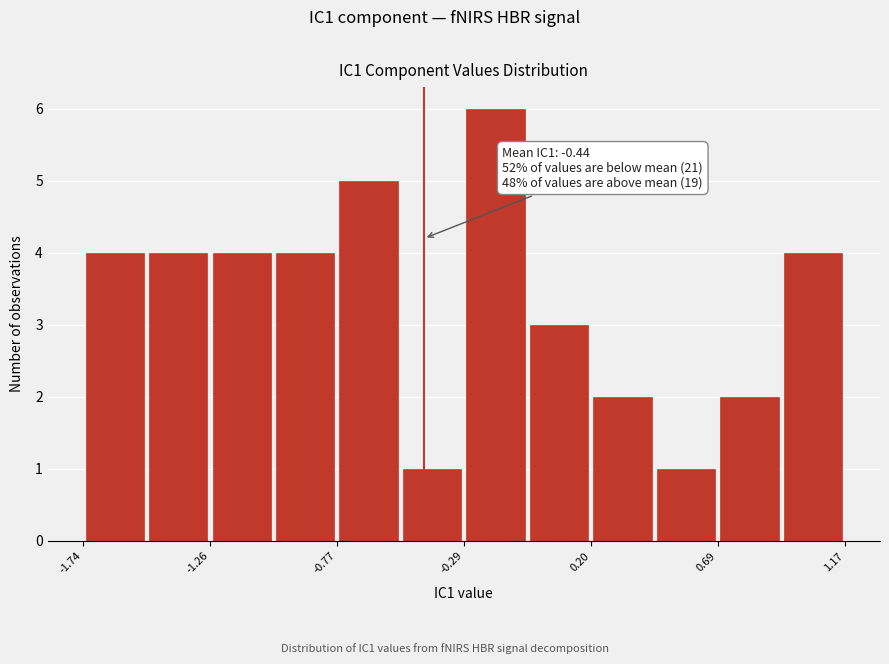

Over which range of the x-axis is the bar tallest?

-0.30 to -0.05